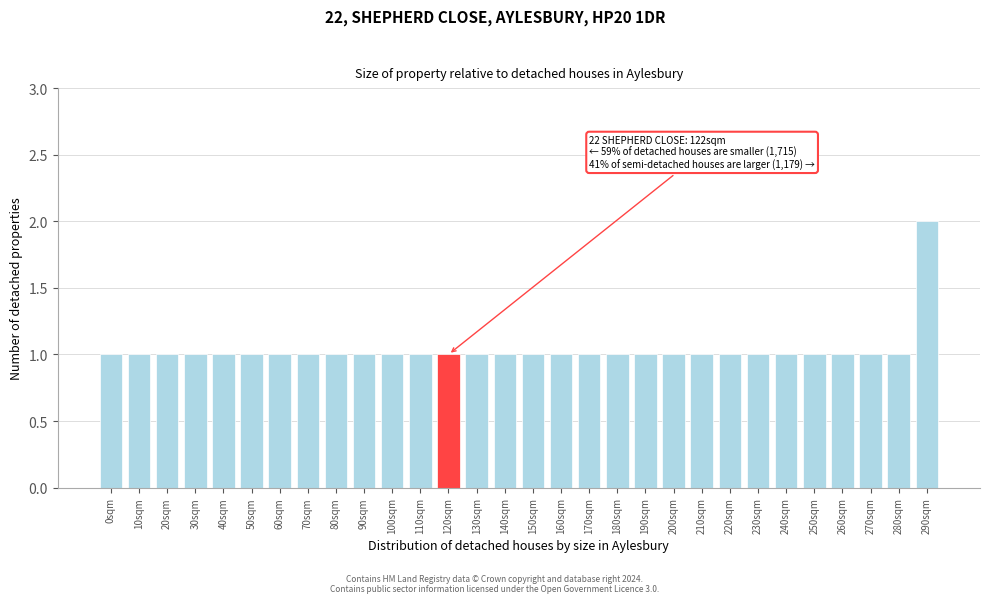

Reading right to left, what are all the values shown in this chart?

2	1	1	1	1	1	1	1	1	1	1	1	1	1	1	1	1	1	1	1	1	1	1	1	1	1	1	1	1	1